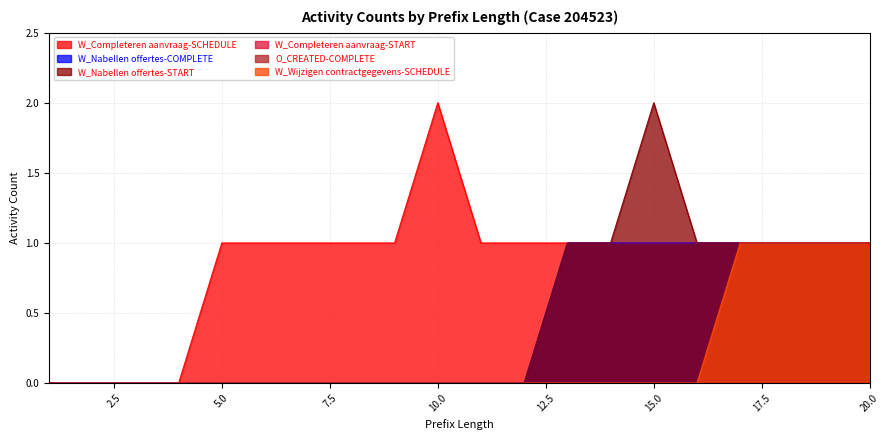

At which label does W_Nabellen offertes-COMPLETE reach its peak?

13